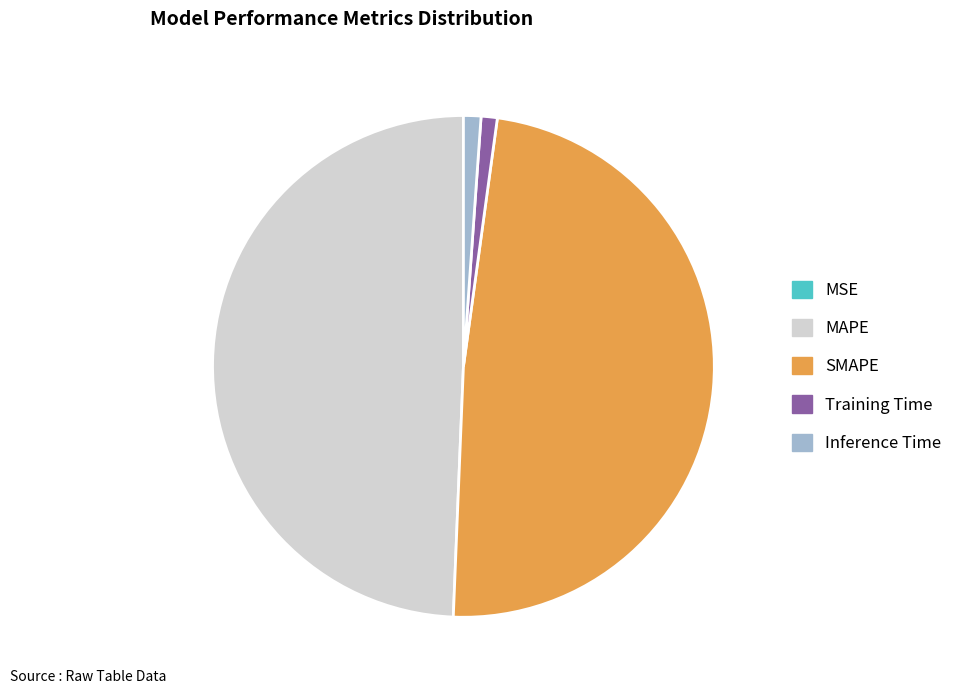

Between SMAPE and Training Time, which is larger?

SMAPE